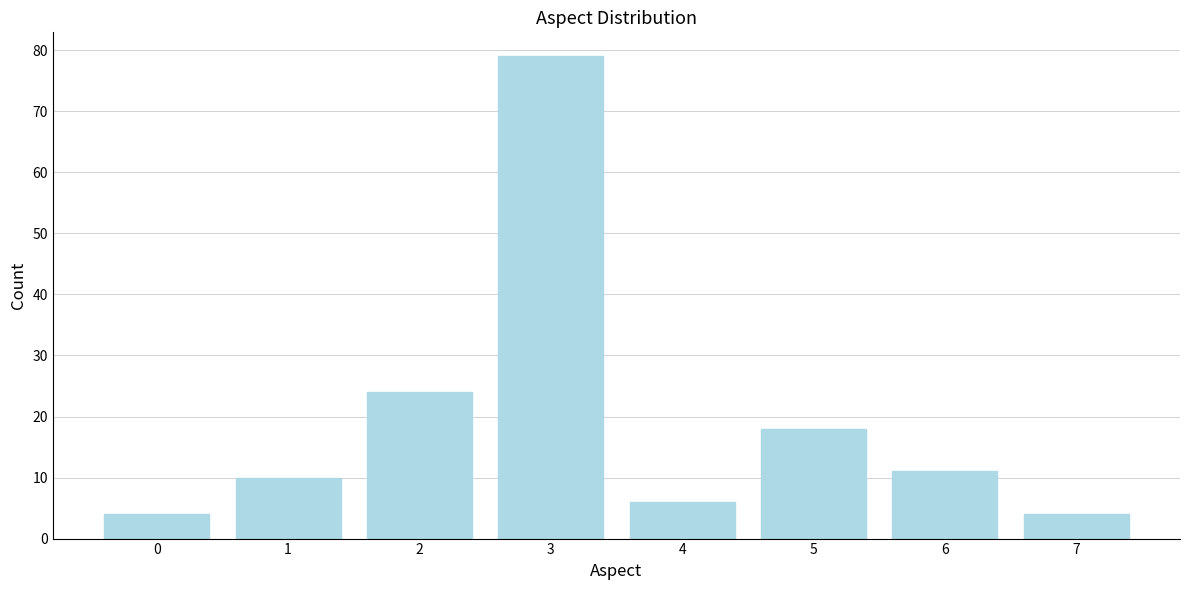

Reading left to right, extract all data points from this chart.

4	10	24	79	6	18	11	4